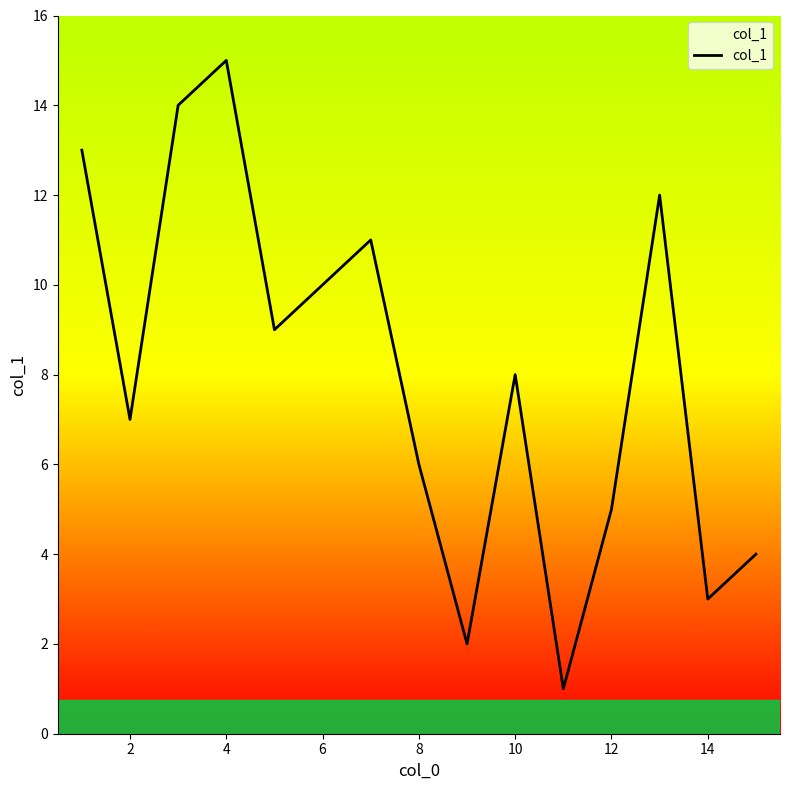

What is the greatest value displayed?

15